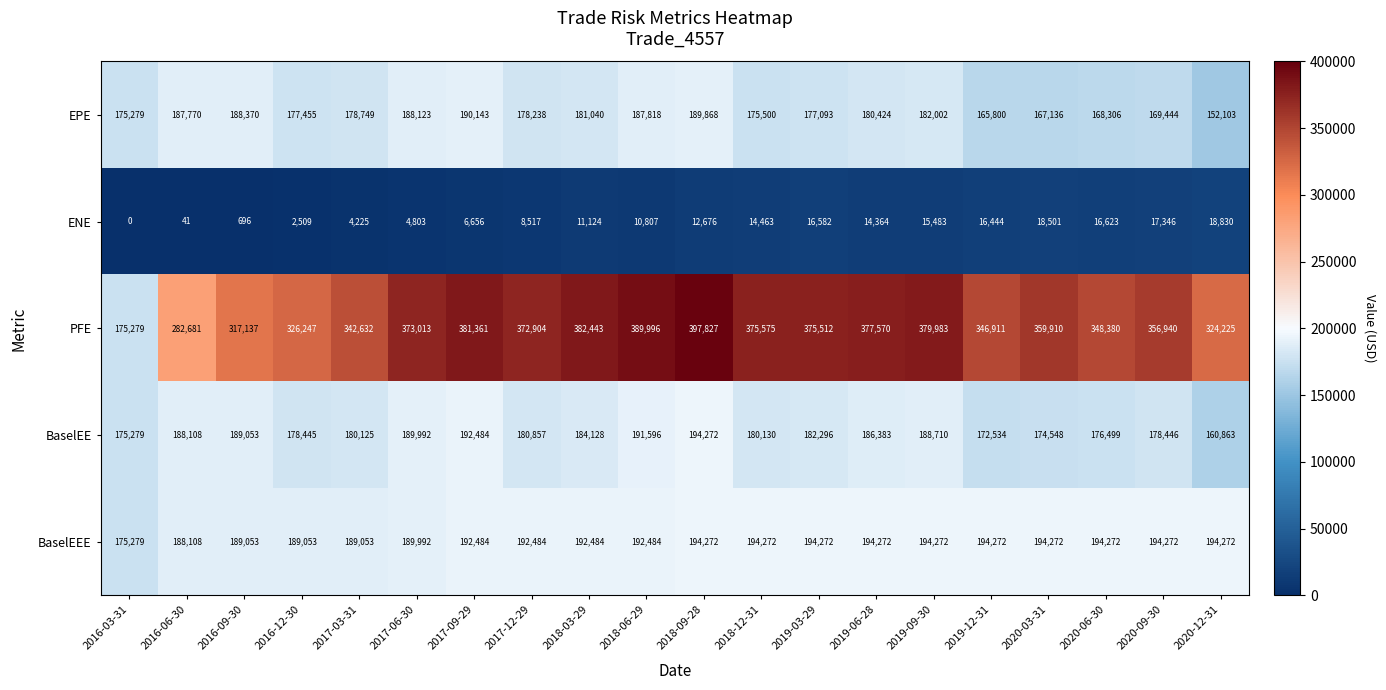

Which category has the highest value across all series?

2018-09-28